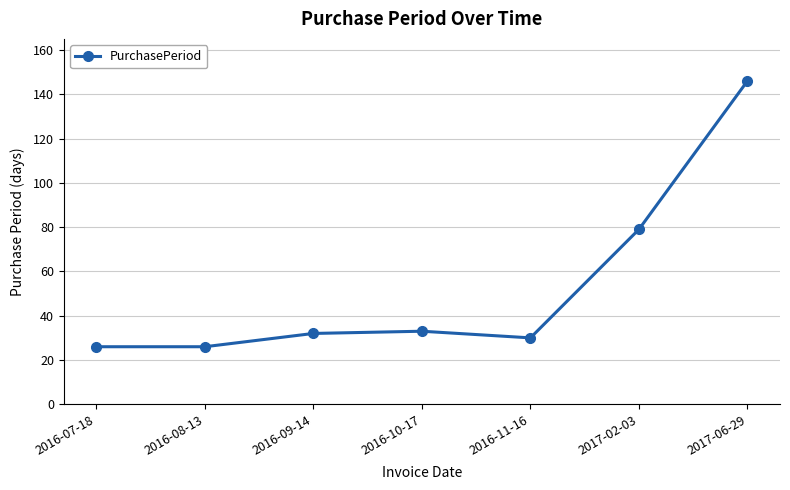

What is the difference between the second highest and second lowest values?

53